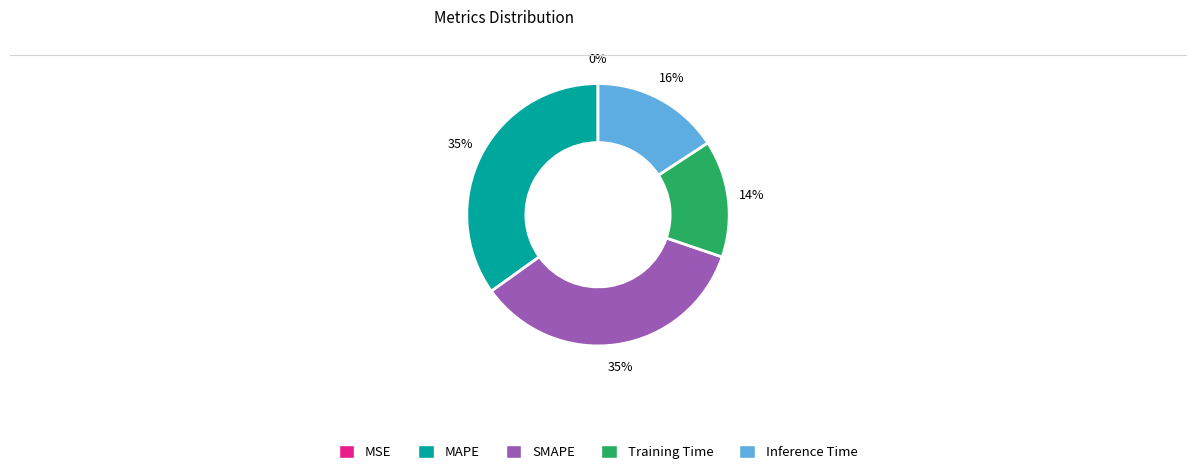

Is the sum of MAPE and Training Time greater than half?

No